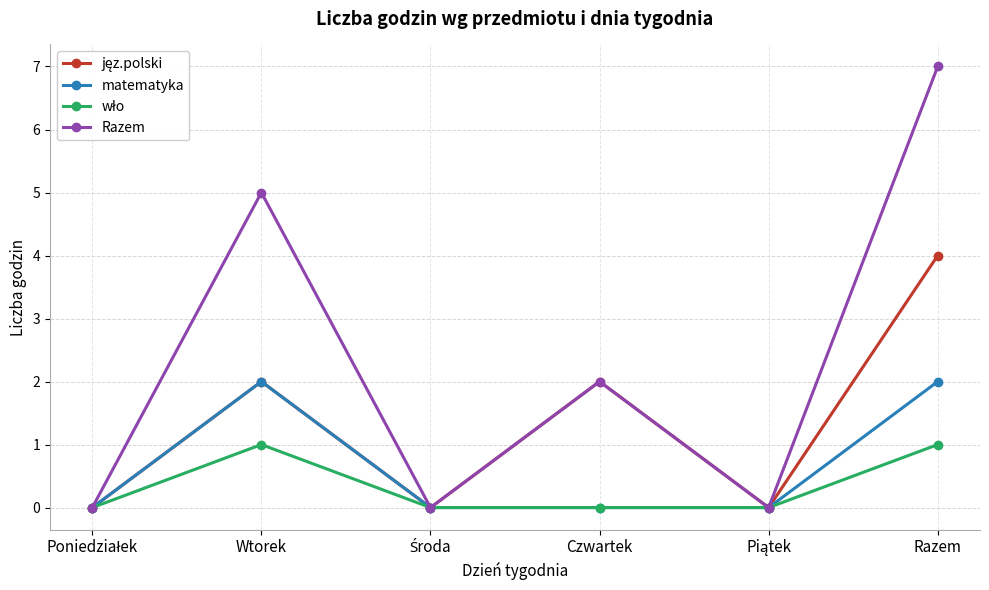

Where does the Razem series first go above 2?

Wtorek